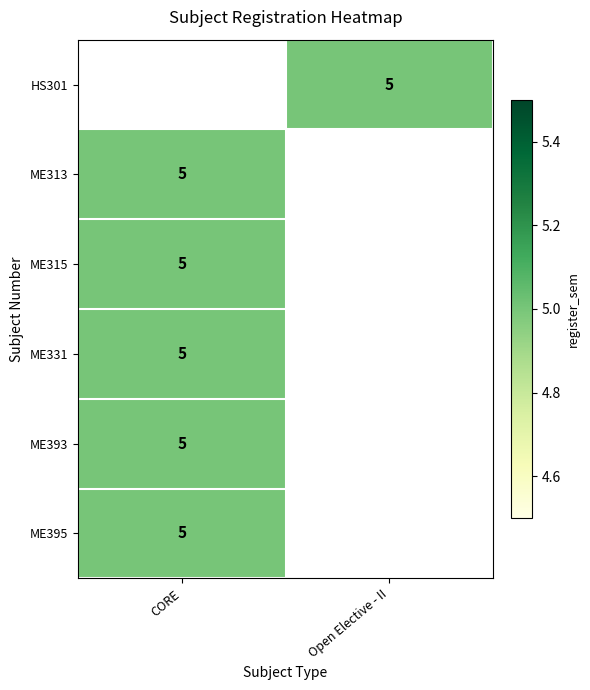

At which label does ME331 reach its peak?

CORE